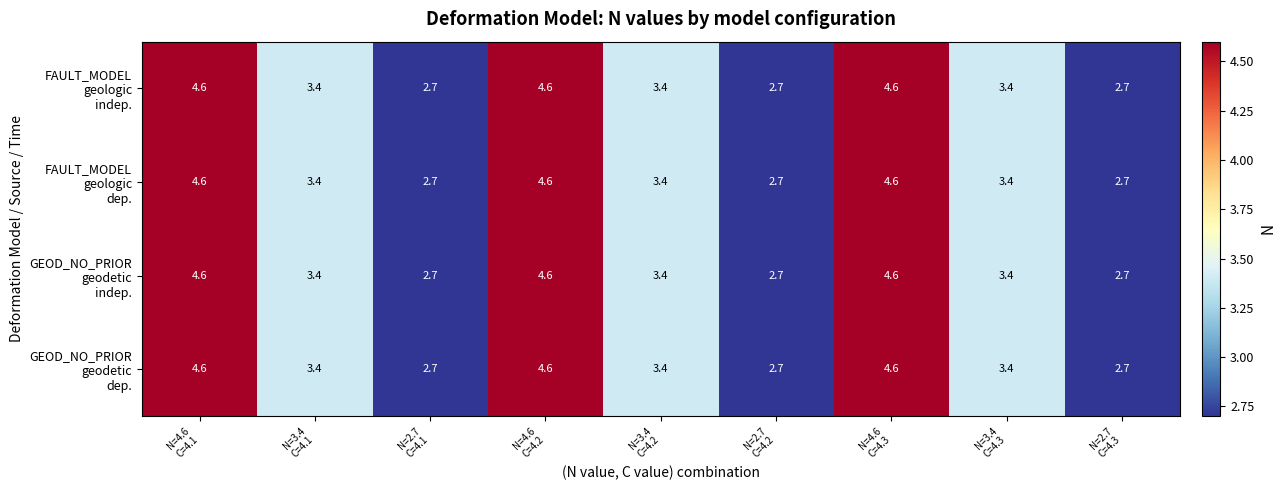

At how many categories does at least one series exceed 4?

3